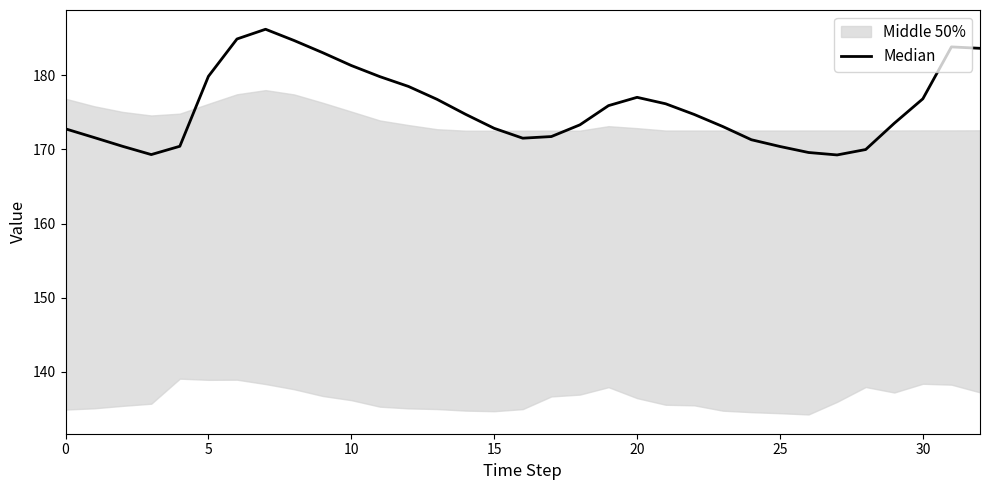

What is the difference between the values at 22 and 23?

1.6